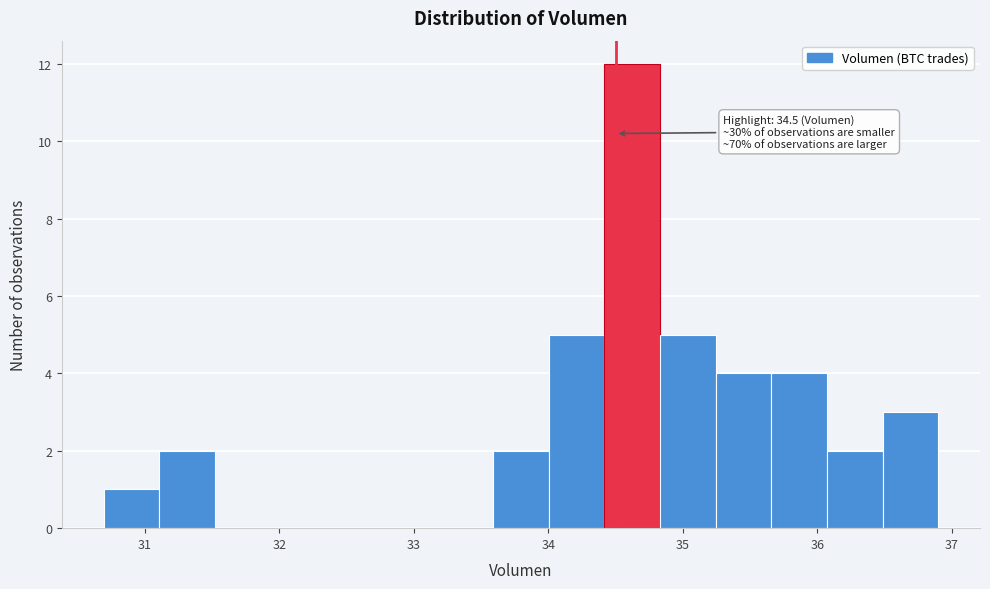

Over which range of the x-axis is the bar tallest?

34.4 to 34.8